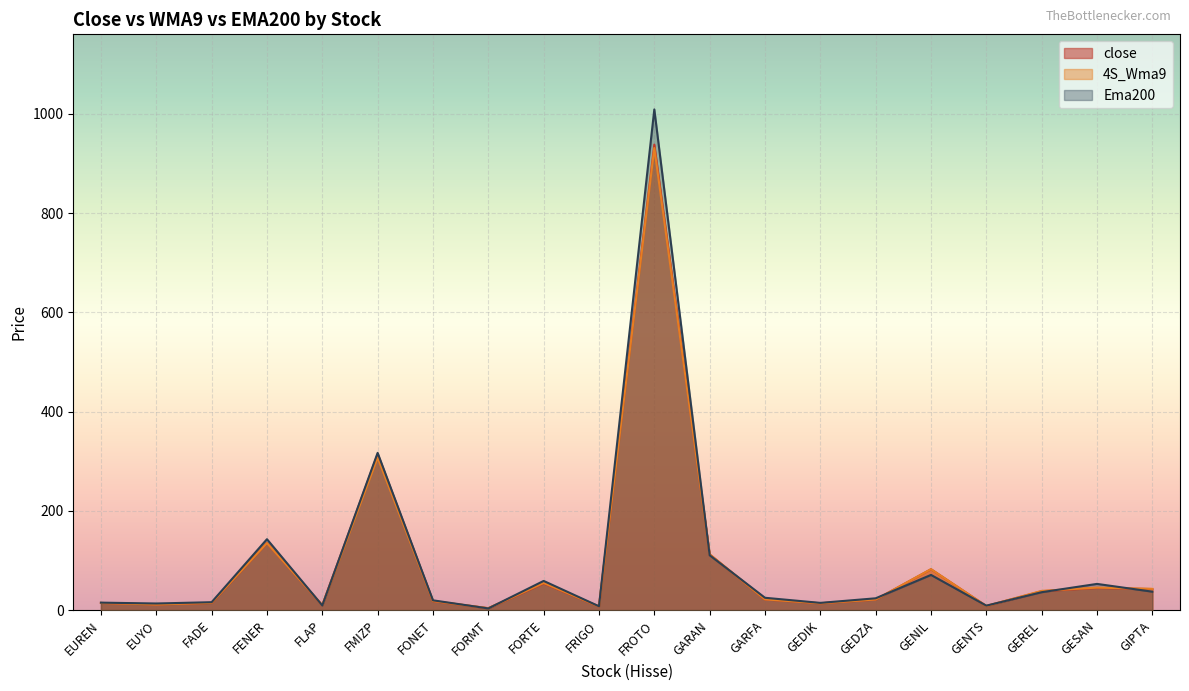

Reading left to right, what are all the values shown in this chart?

close: EUREN=14.4	EUYO=11.3	FADE=14.4	FENER=135.4	FLAP=9.7	FMIZP=314.2	FONET=18.0	FORMT=3.8	FORTE=53.7	FRIGO=7.3	FROTO=938.0	GARAN=112.4	GARFA=21.5	GEDIK=13.7	GEDZA=21.2	GENIL=82.3	GENTS=8.2	GEREL=38.0	GESAN=44.6	GIPTA=42.4
4S_Wma9: EUREN=14.4	EUYO=11.3	FADE=14.7	FENER=135.1	FLAP=10.0	FMIZP=307.3	FONET=18.3	FORMT=3.8	FORTE=54.7	FRIGO=7.4	FROTO=931.1	GARAN=112.3	GARFA=21.6	GEDIK=13.8	GEDZA=21.4	GENIL=82.5	GENTS=8.3	GEREL=38.7	GESAN=45.3	GIPTA=42.9
Ema200: EUREN=15.0	EUYO=13.3	FADE=15.9	FENER=142.9	FLAP=9.4	FMIZP=316.9	FONET=19.7	FORMT=3.4	FORTE=58.8	FRIGO=7.7	FROTO=1008.9	GARAN=110.5	GARFA=24.8	GEDIK=14.5	GEDZA=23.8	GENIL=70.9	GENTS=9.0	GEREL=36.0	GESAN=52.8	GIPTA=37.1